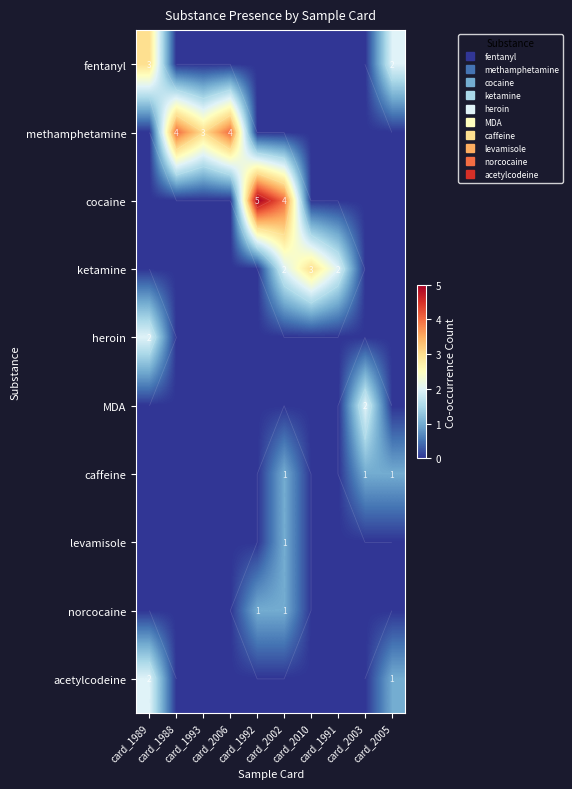

The value of acetylcodeine at card_2002 is 0. True or false?

True